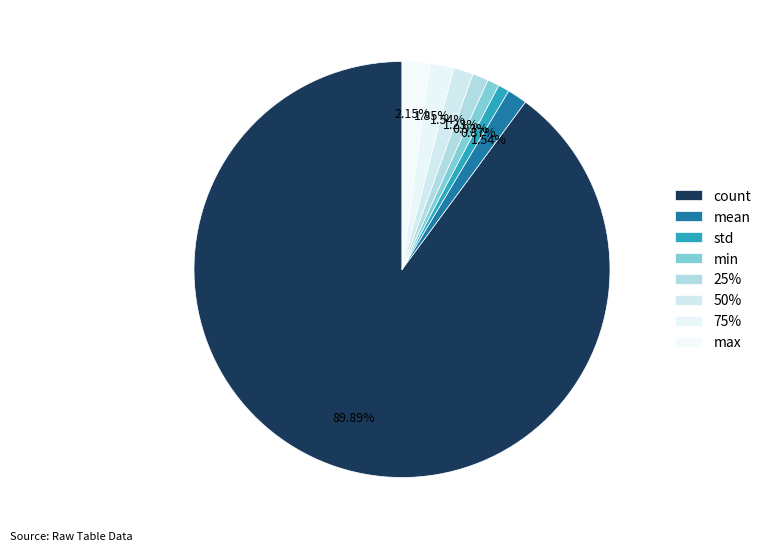

To the nearest percent, what percentage of the pie is 50%?

2%